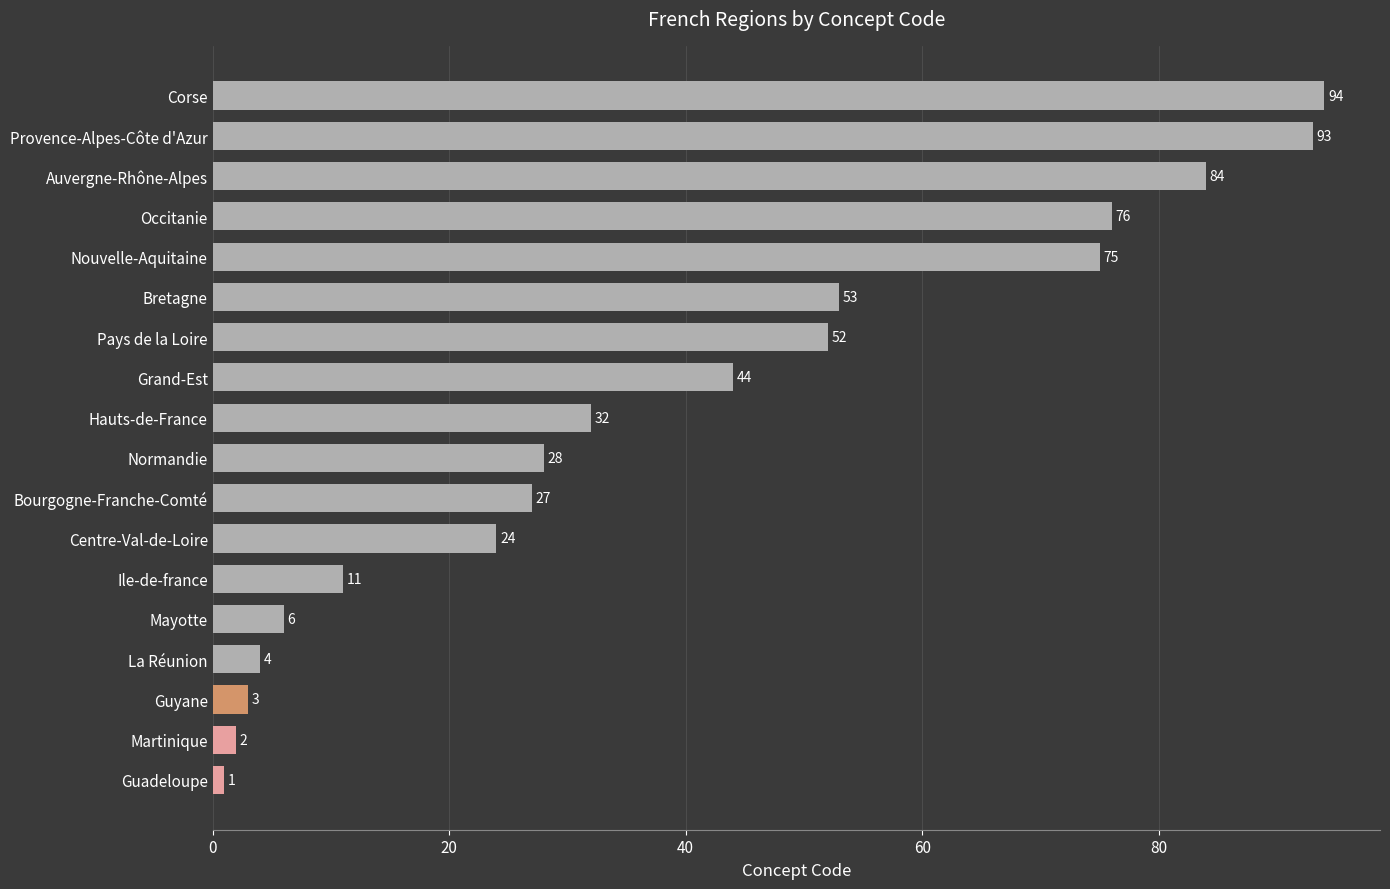

Between Bourgogne-Franche-Comté and Pays de la Loire, which is larger?

Pays de la Loire